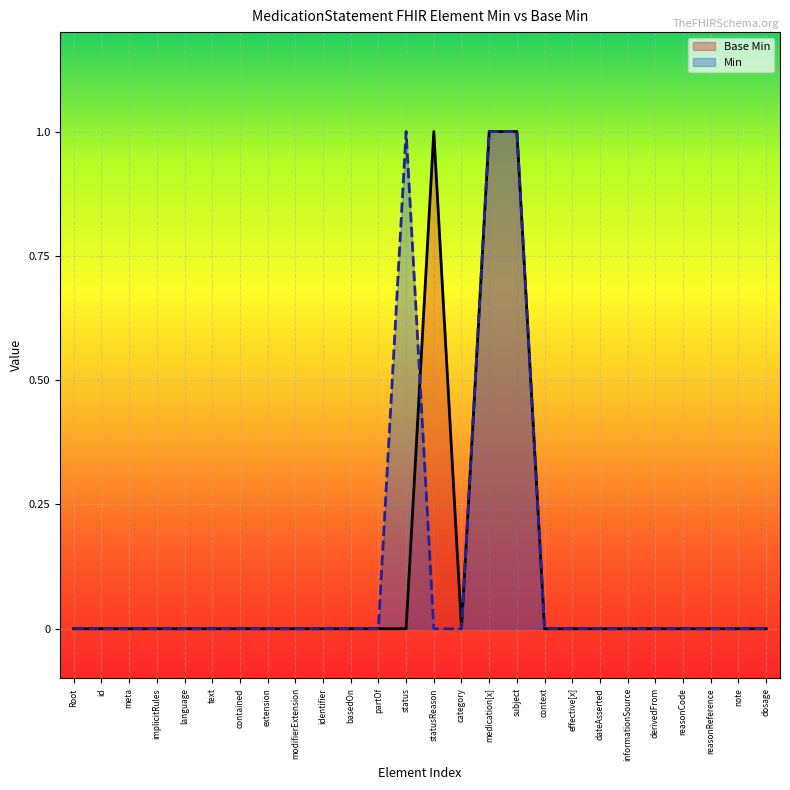

Rank the categories by Base Min value from lowest to highest.

Root, id, meta, implicitRules, language, text, contained, extension, modifierExtension, identifier, basedOn, partOf, status, category, context, effective[x], dateAsserted, informationSource, derivedFrom, reasonCode, reasonReference, note, dosage, statusReason, medication[x], subject